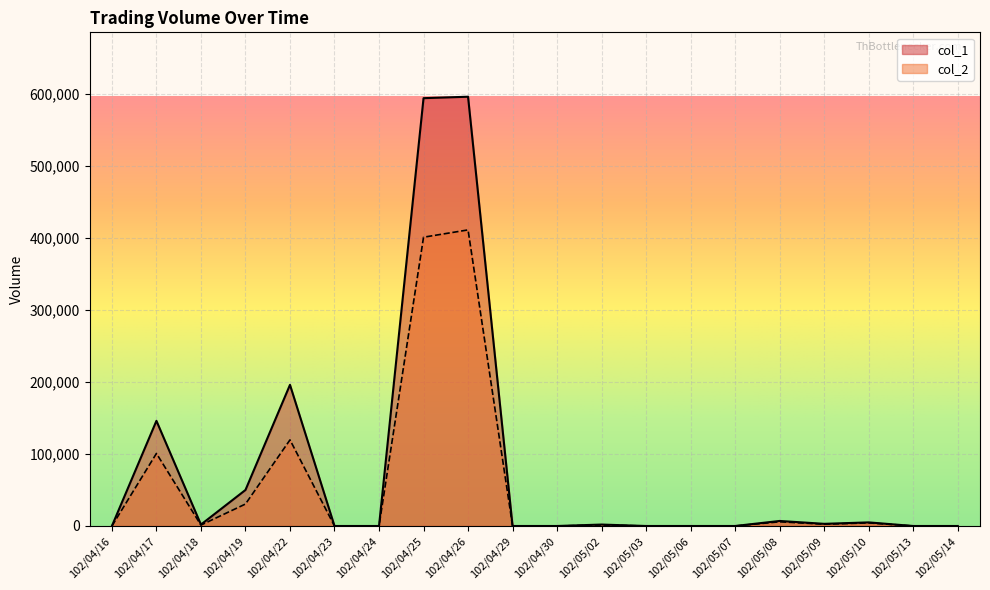

What is the difference between the maximum and minimum values in the col_2 series?

411100